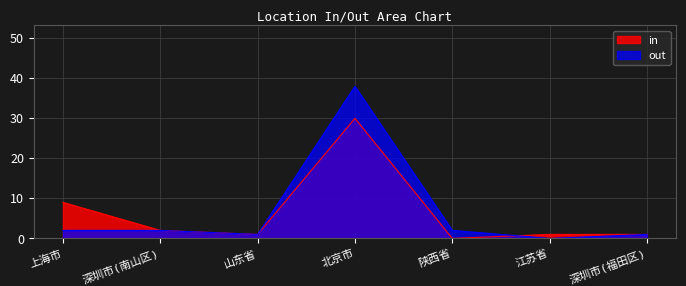

What is the difference between the maximum and second lowest values in the in series?

29